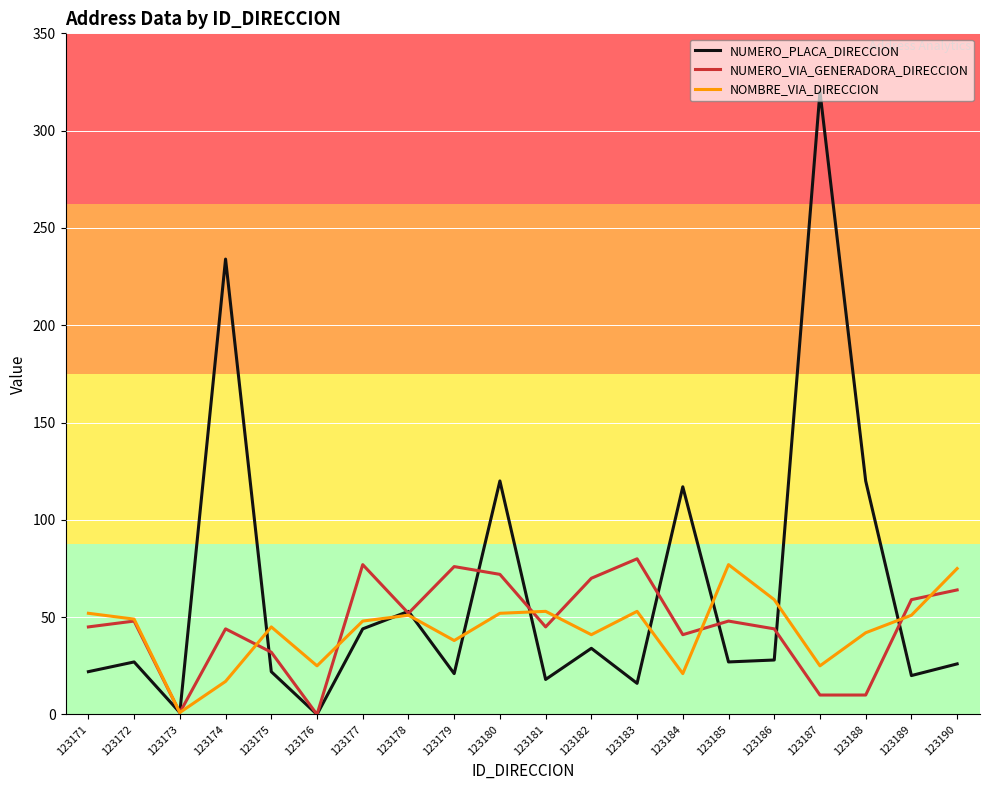

Which series has the widest spread of values?

NUMERO_PLACA_DIRECCION